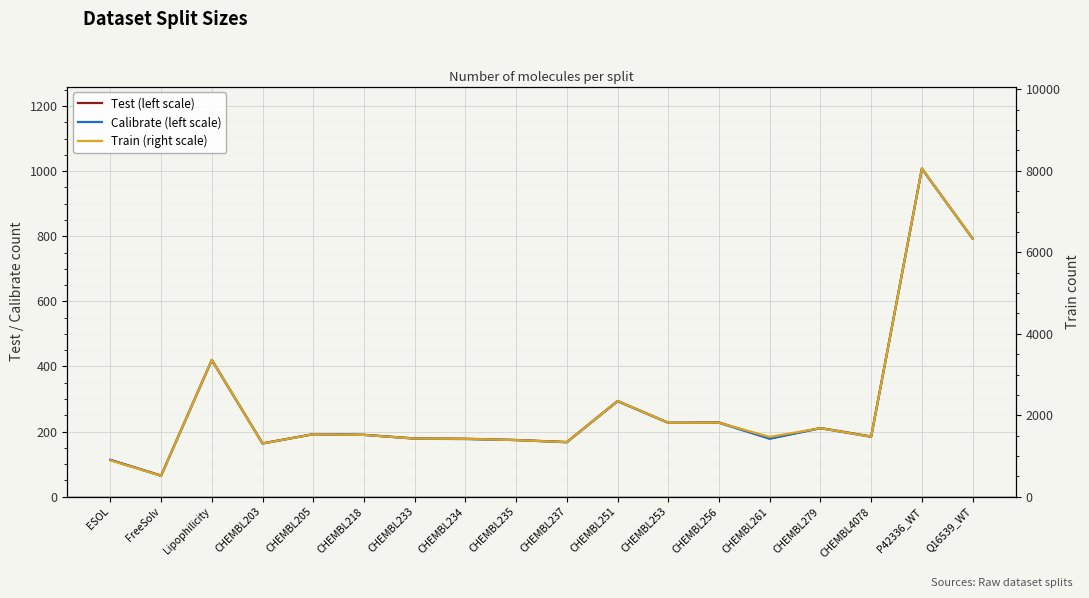

How many interior local peaks does the Test (left scale) series have?

6